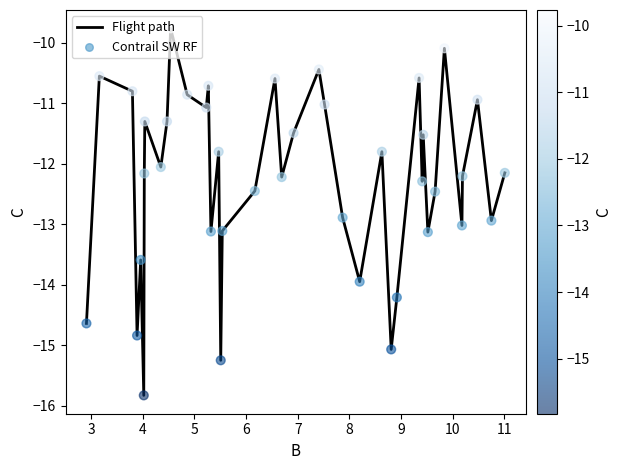

What is the maximum value shown in the chart?

-9.8